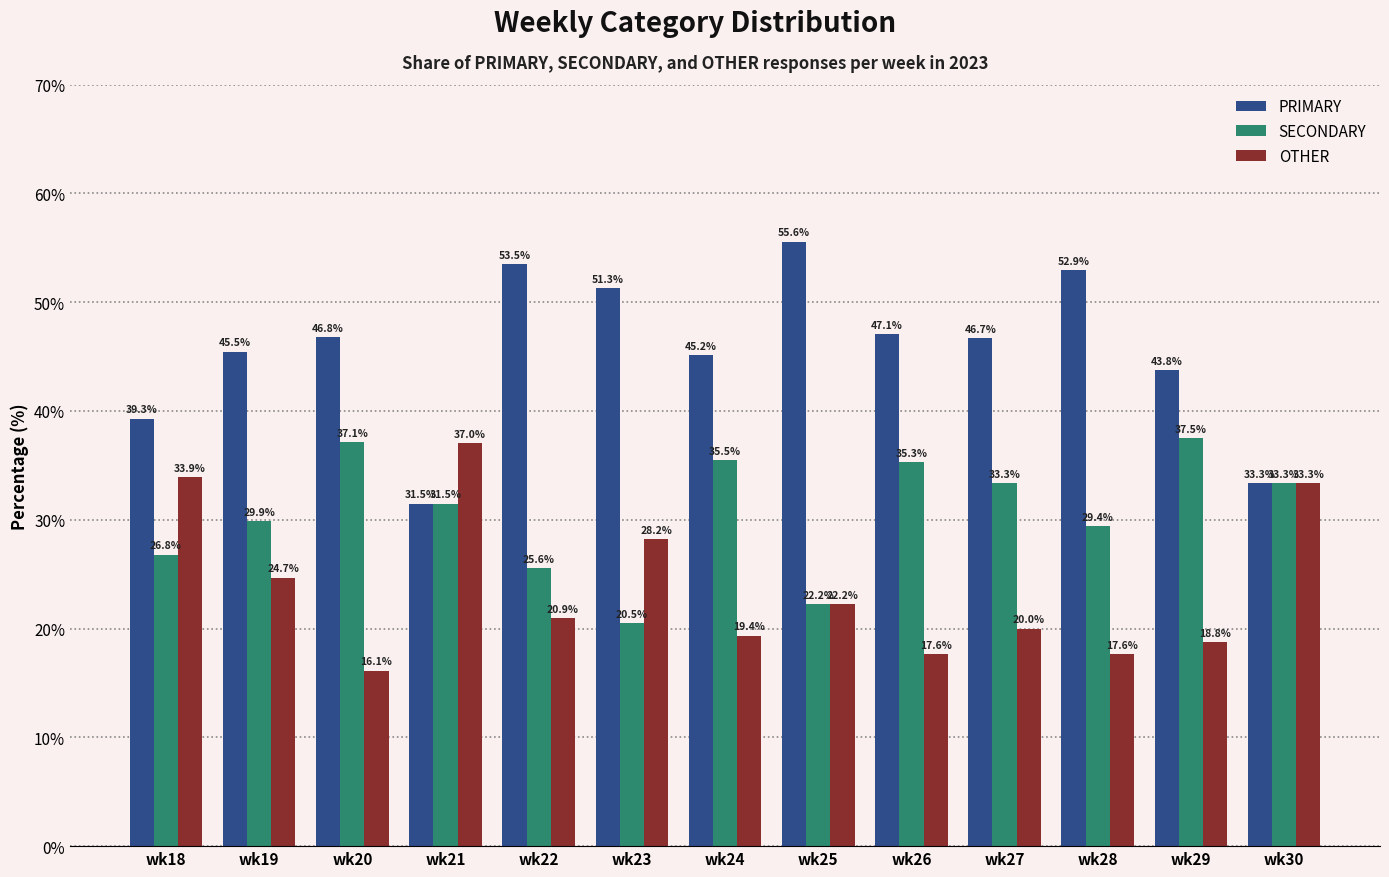

Which category has the highest value across all series?

wk25